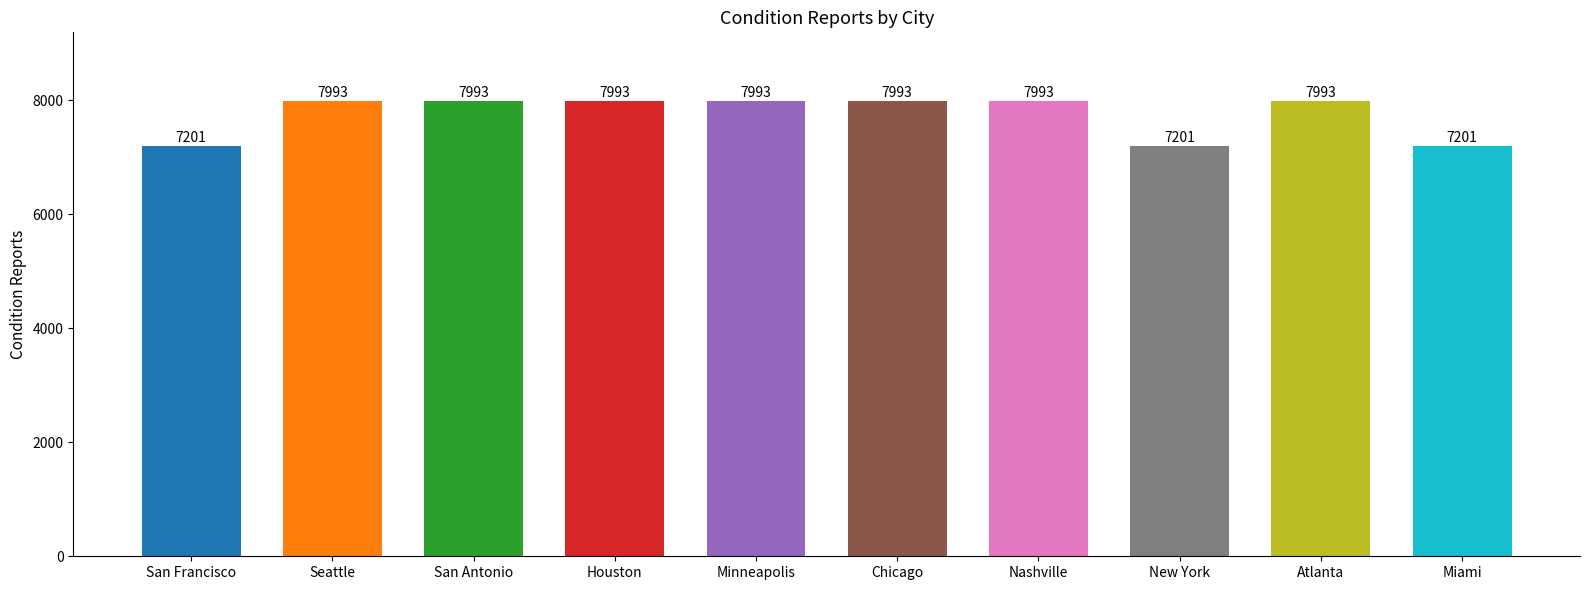

What is the smallest value displayed?

7201